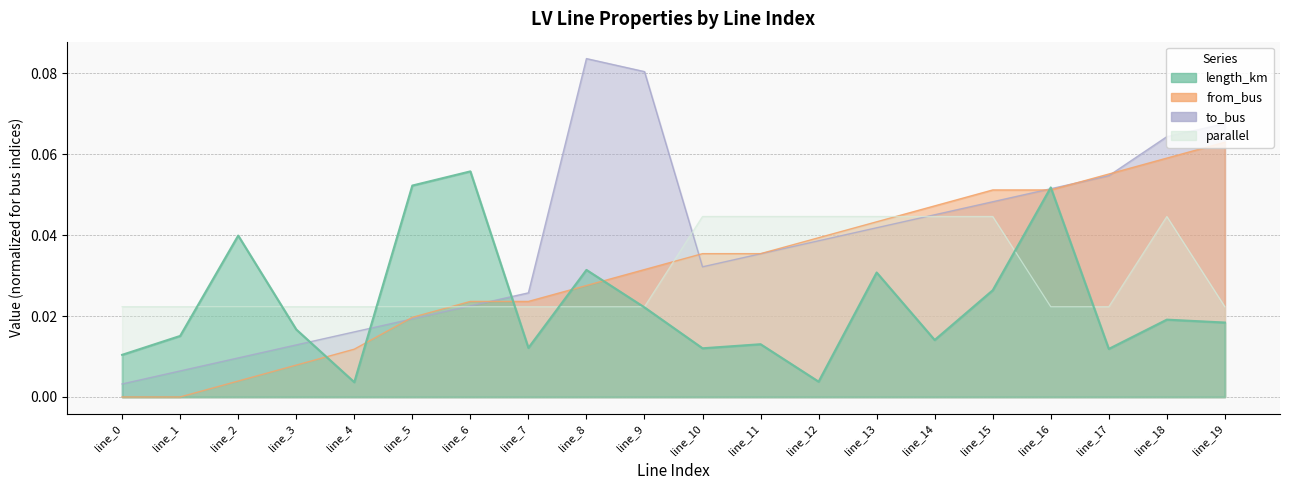

Which label corresponds to the largest value in the chart?

line_8